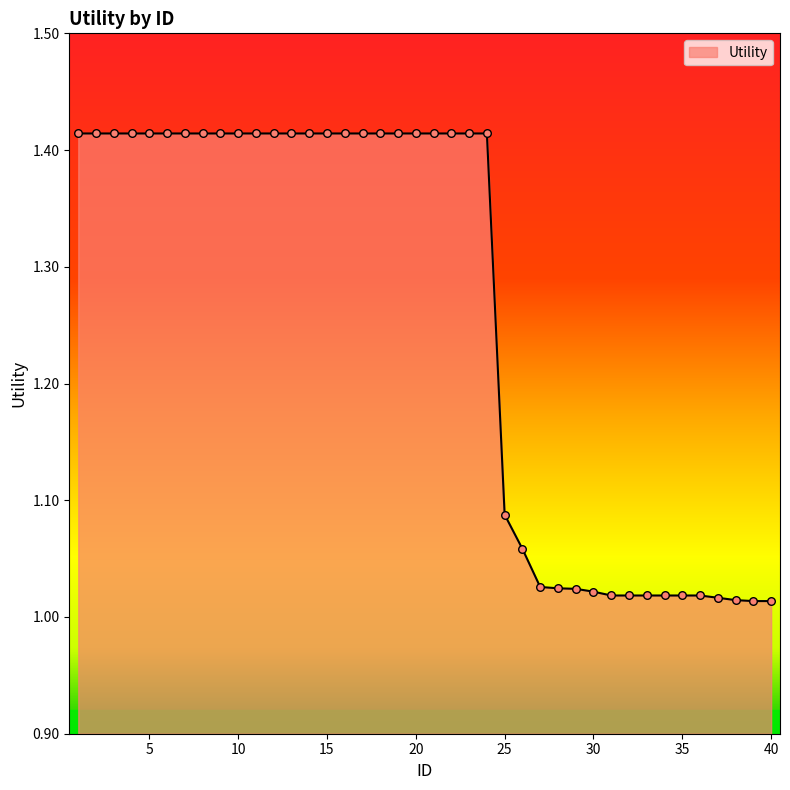

What is the difference between the maximum and minimum values?

0.4